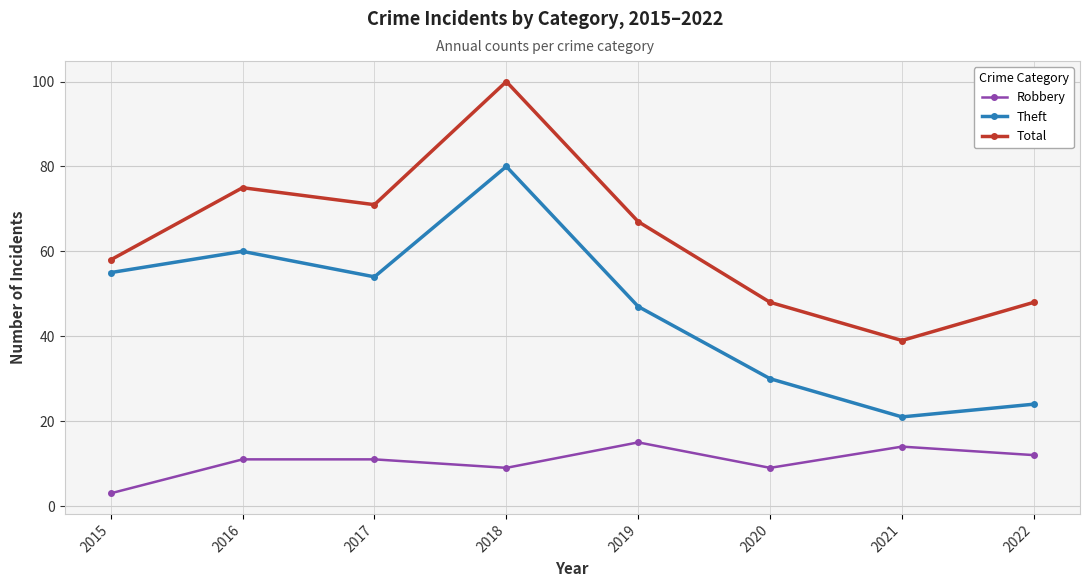

How many data points does each series have?

8